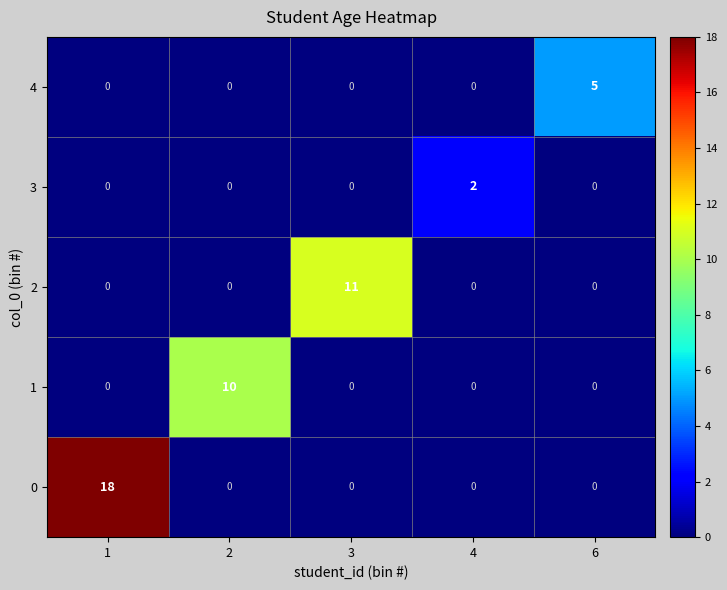

Reading left to right, list all the values displayed in this chart.

4: 0	0	0	0	5
3: 0	0	0	2	0
2: 0	0	11	0	0
1: 0	10	0	0	0
0: 18	0	0	0	0